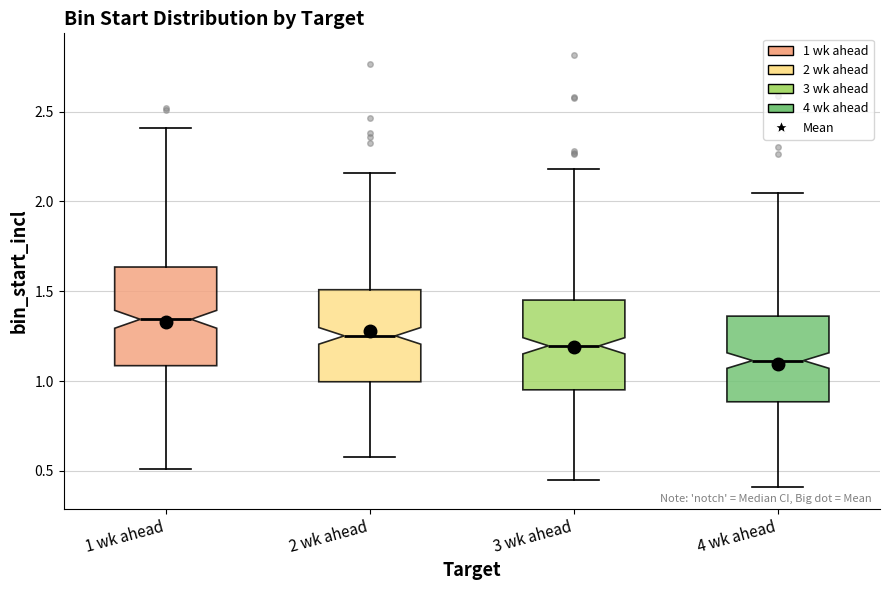

Which box has the highest median line?

1 wk ahead